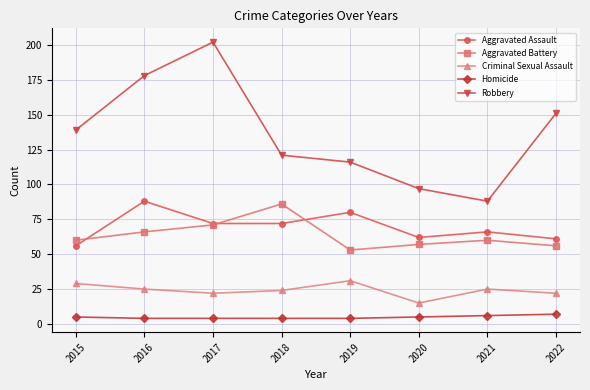

Rank the categories by Robbery value from lowest to highest.

2021, 2020, 2019, 2018, 2015, 2022, 2016, 2017